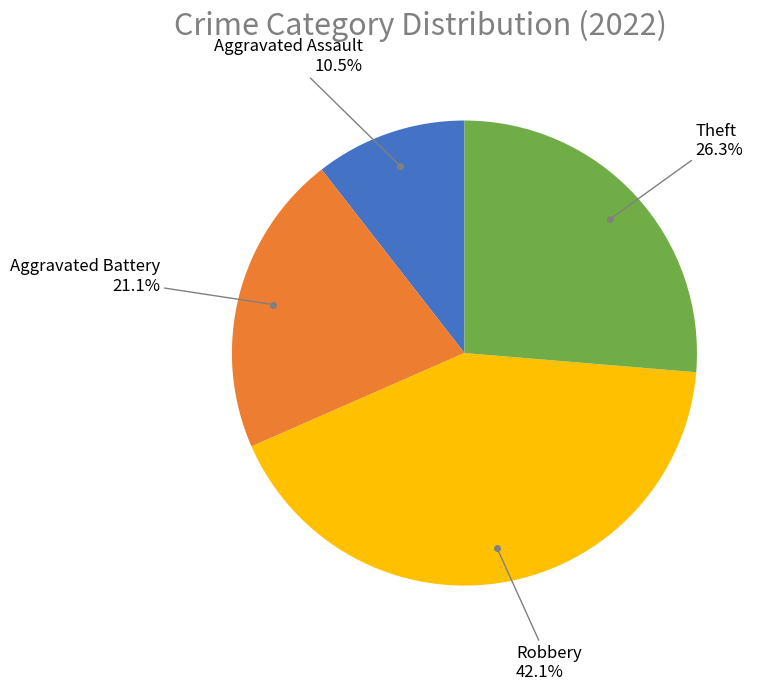

Which slice is the smallest?

Aggravated Assault